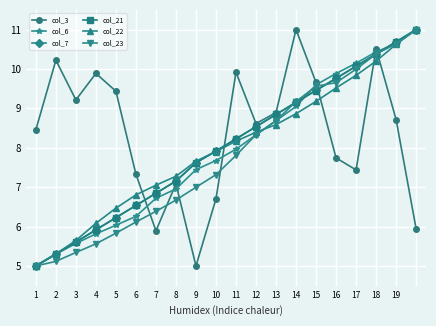

What is the maximum value for col_21?

11.0